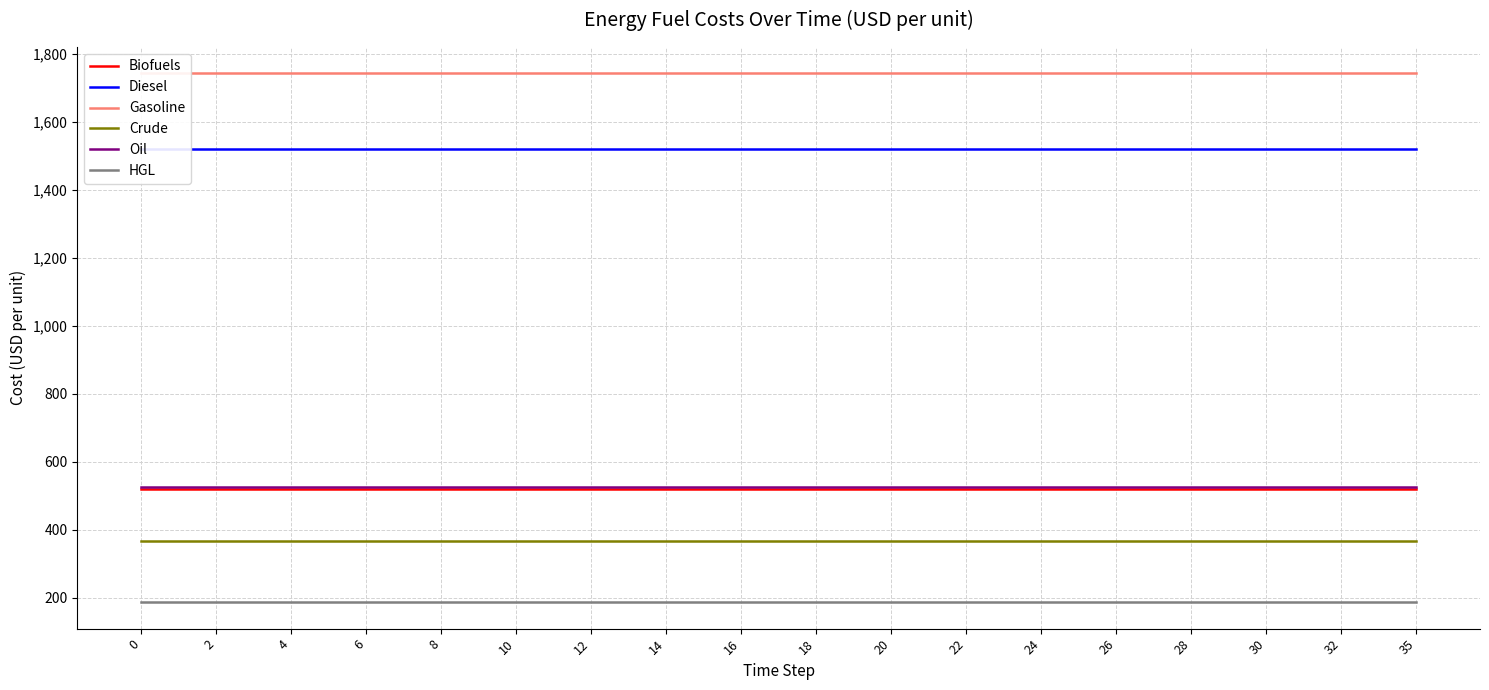

What is the average value of the Crude series?

367.4